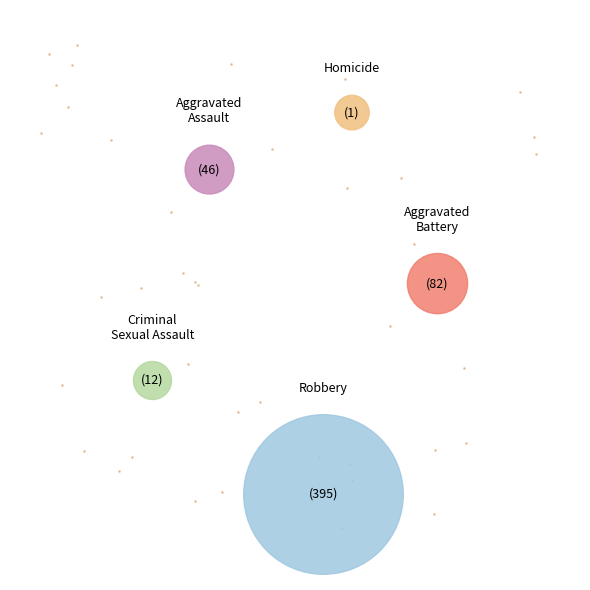

Is there any slice that represents more than half of the pie?

Yes